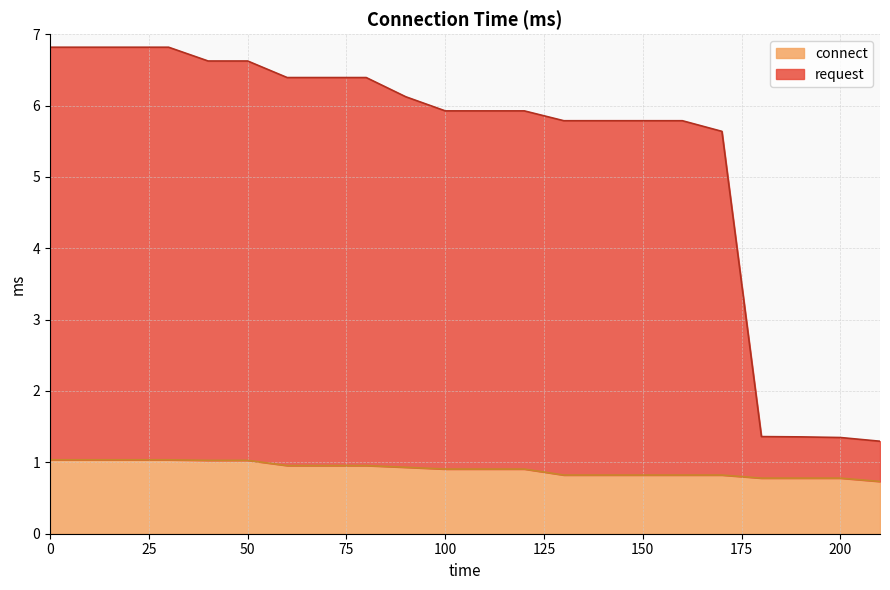

What is the value of the request point at the 18th from the left?

5.6